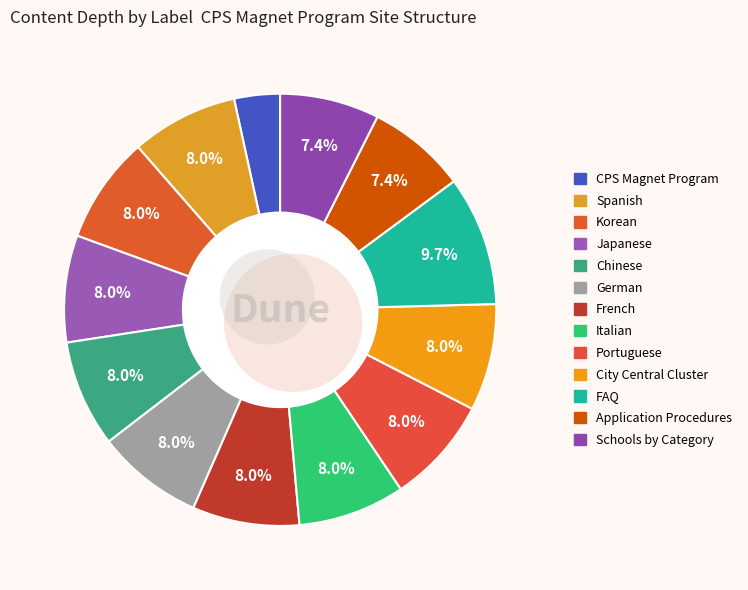

Count the number of slices in the pie.

13